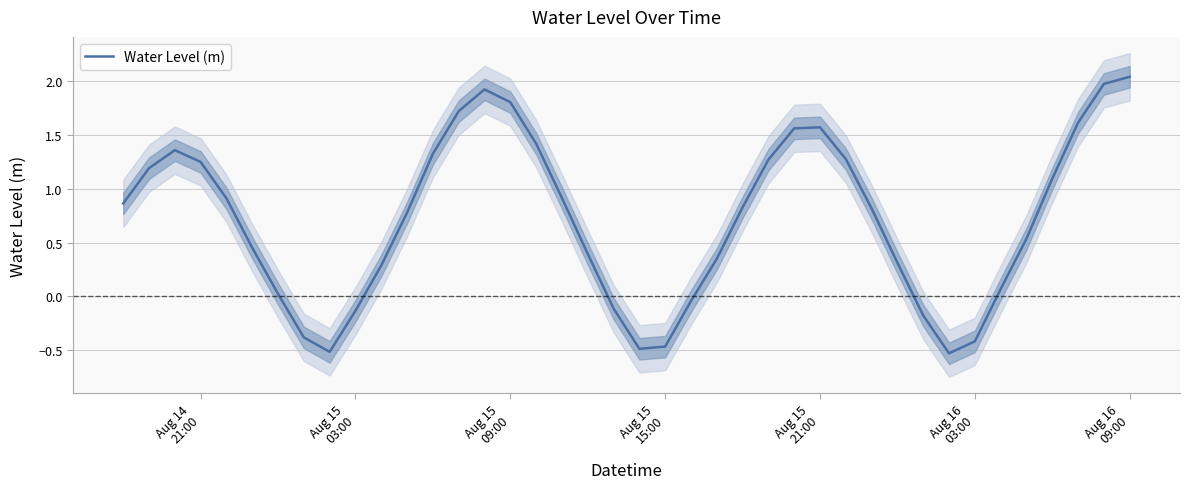

True or false: the data shows 0.5 at 36.

False